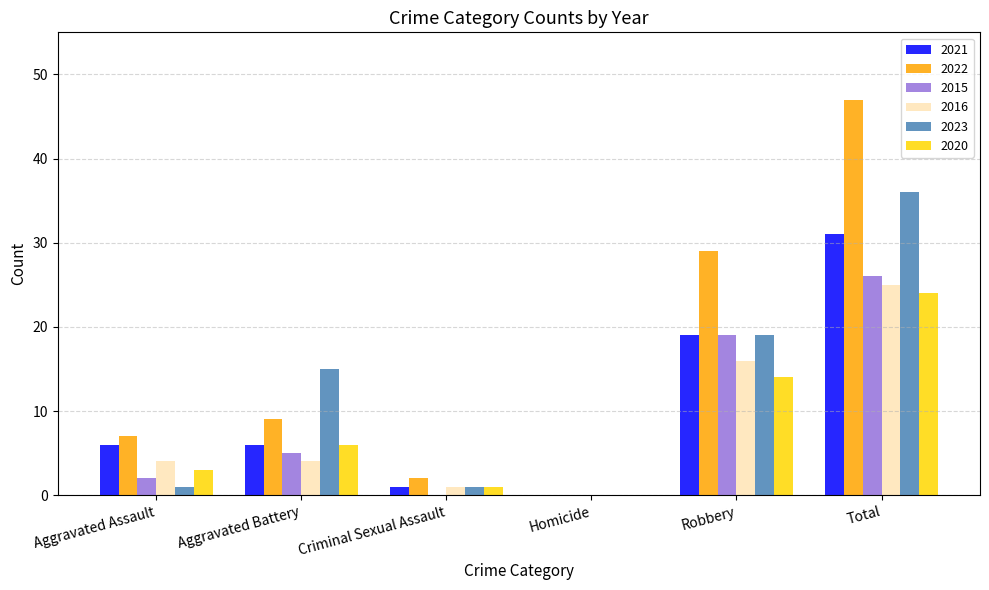

At which category does the chart reach its peak across all series?

Total